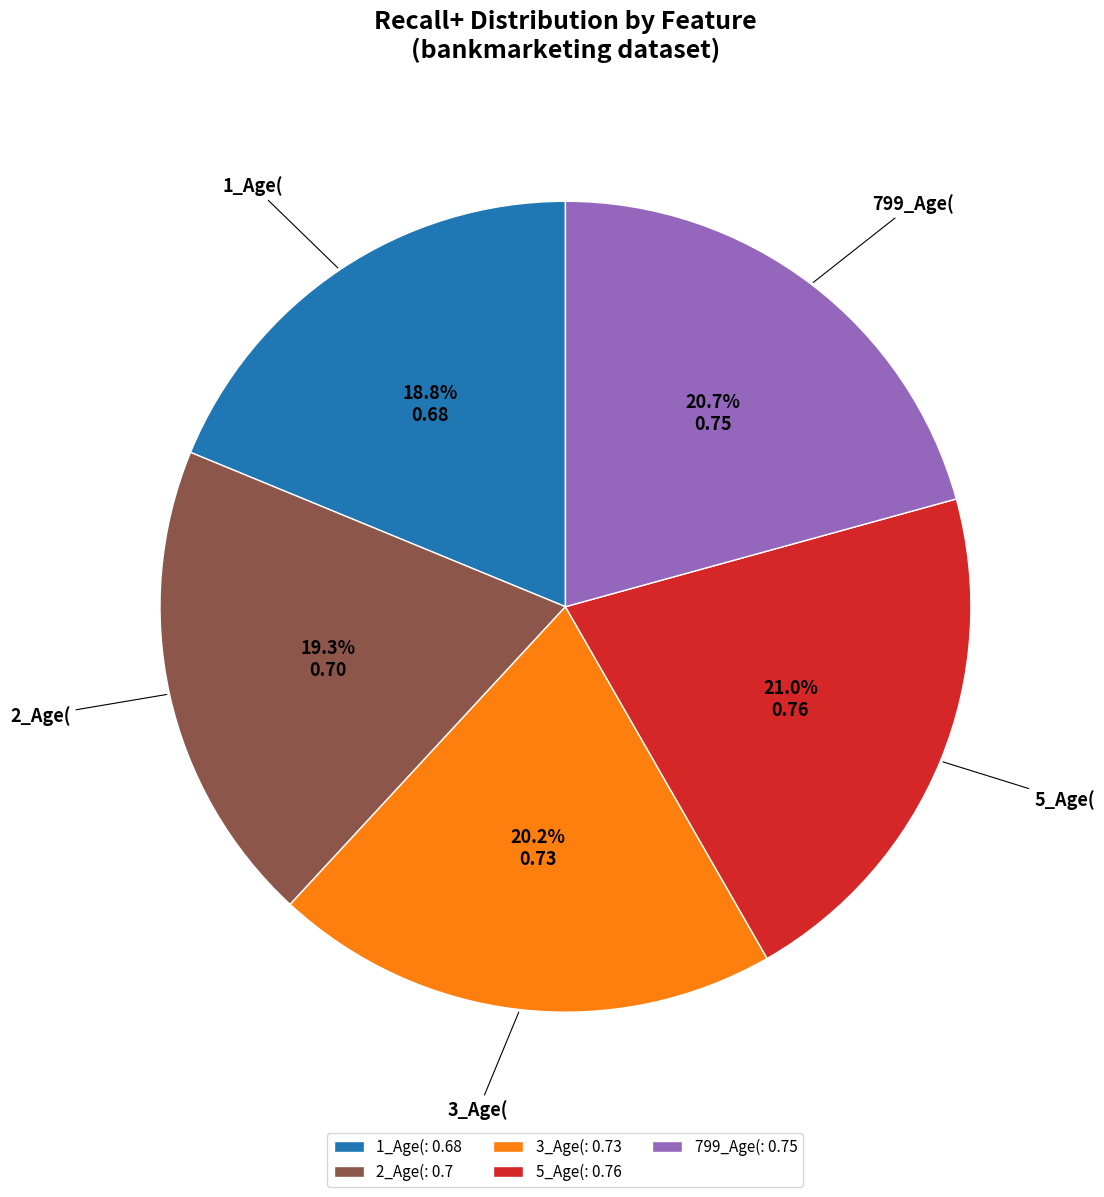

Is it true that 799_Age( is 21% of the pie?

True